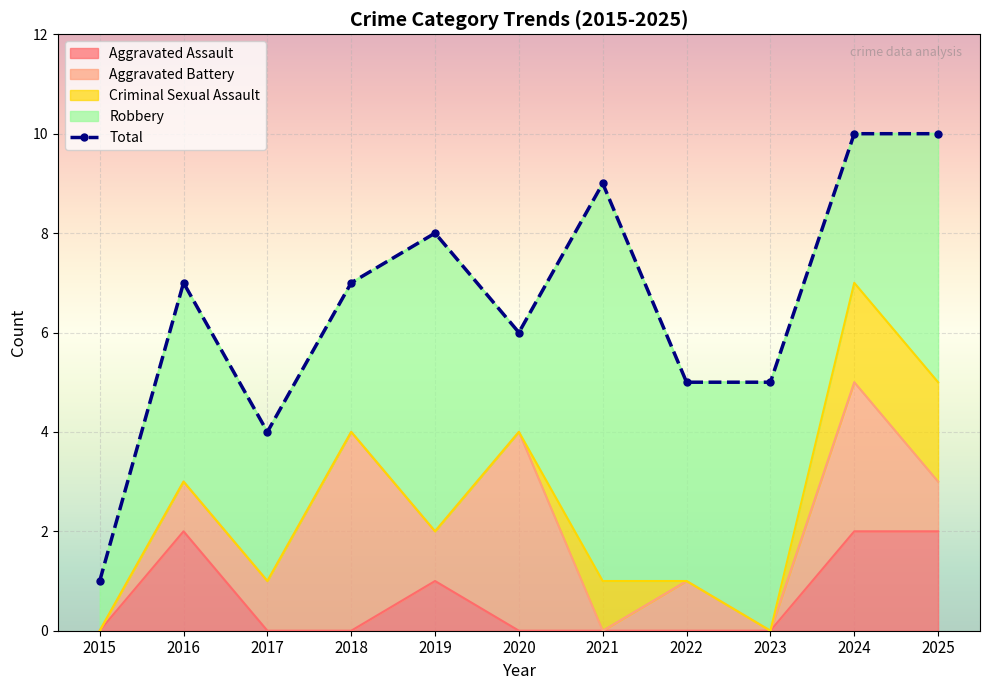

The Aggravated Assault series shows 0 at 2021. True or false?

True